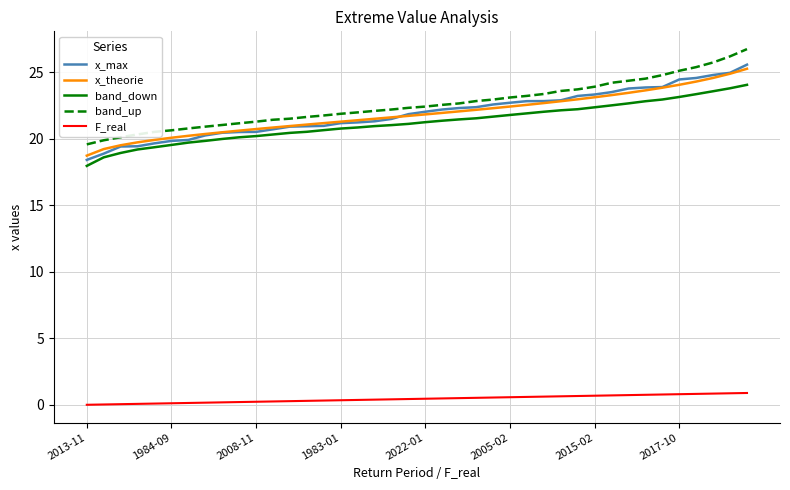

True or false: band_down and x_theorie cross at least once.

False